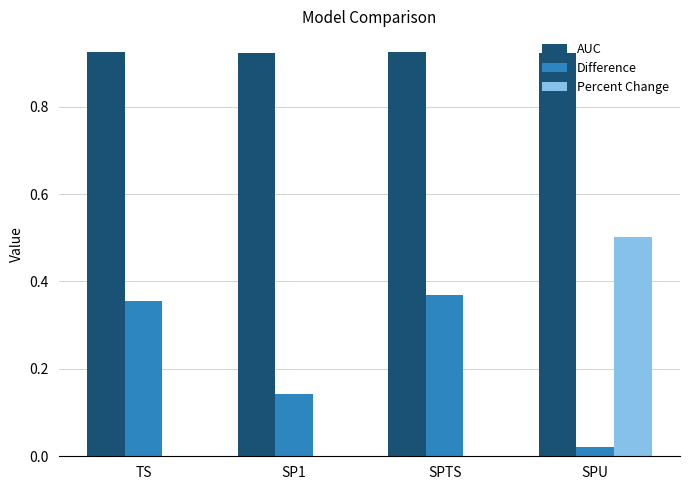

Which series has the largest range (max minus min)?

Percent Change